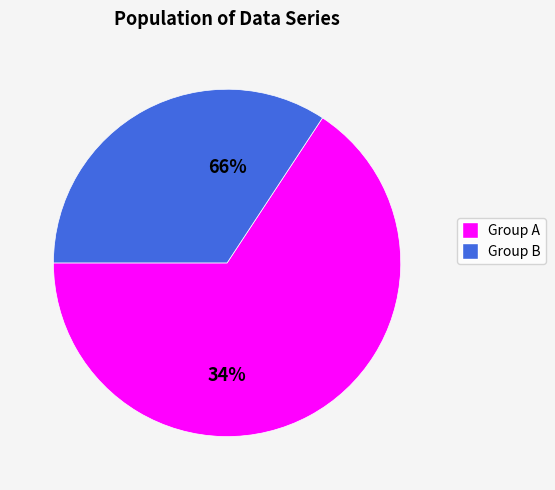

Does 3 account for over 50% of the chart?

No